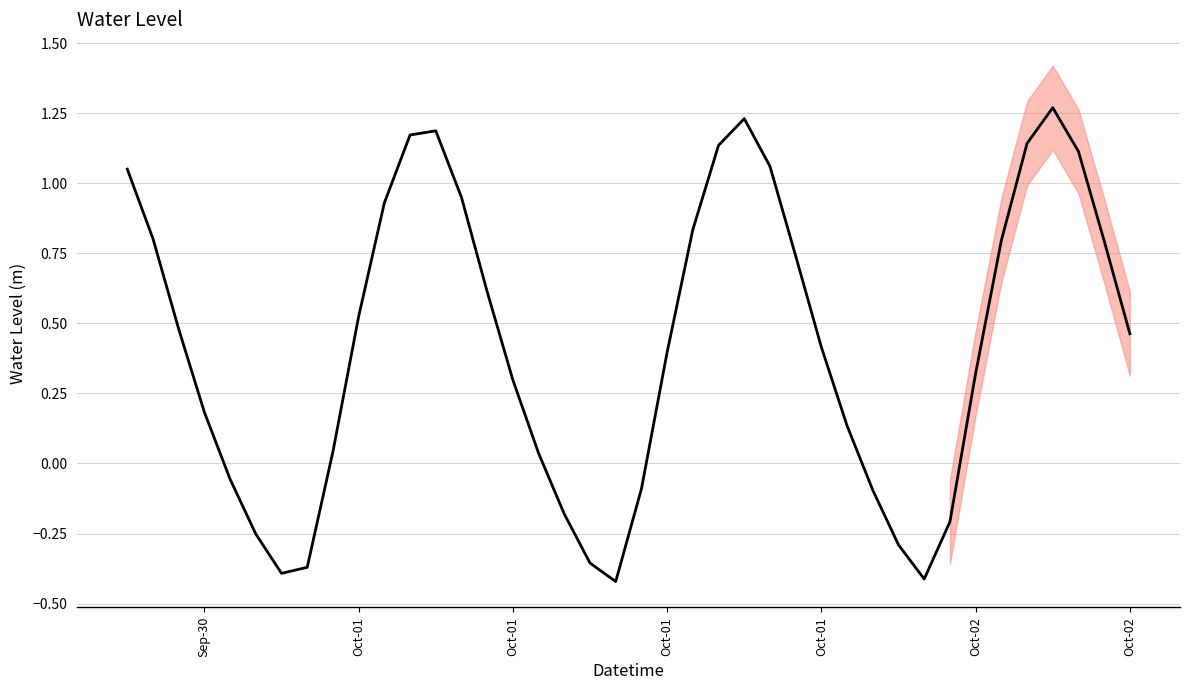

Does the chart display data point markers on the line(s)?

No